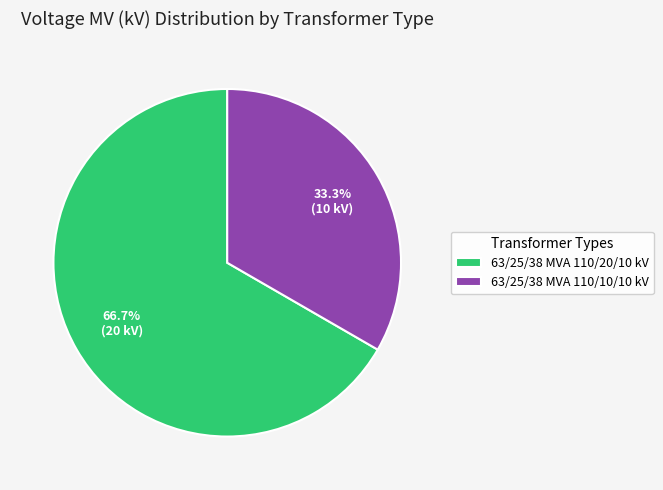

Does 63/25/38 MVA 110/20/10 kV account for over 50% of the chart?

Yes